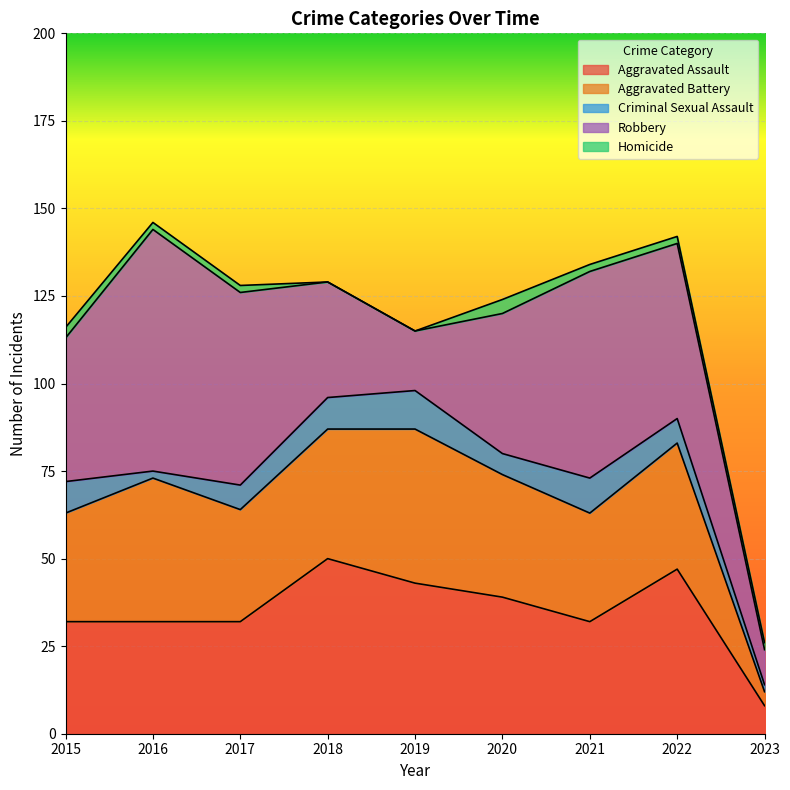

List the labels in order of Homicide value, smallest first.

2018, 2019, 2016, 2017, 2021, 2022, 2023, 2015, 2020